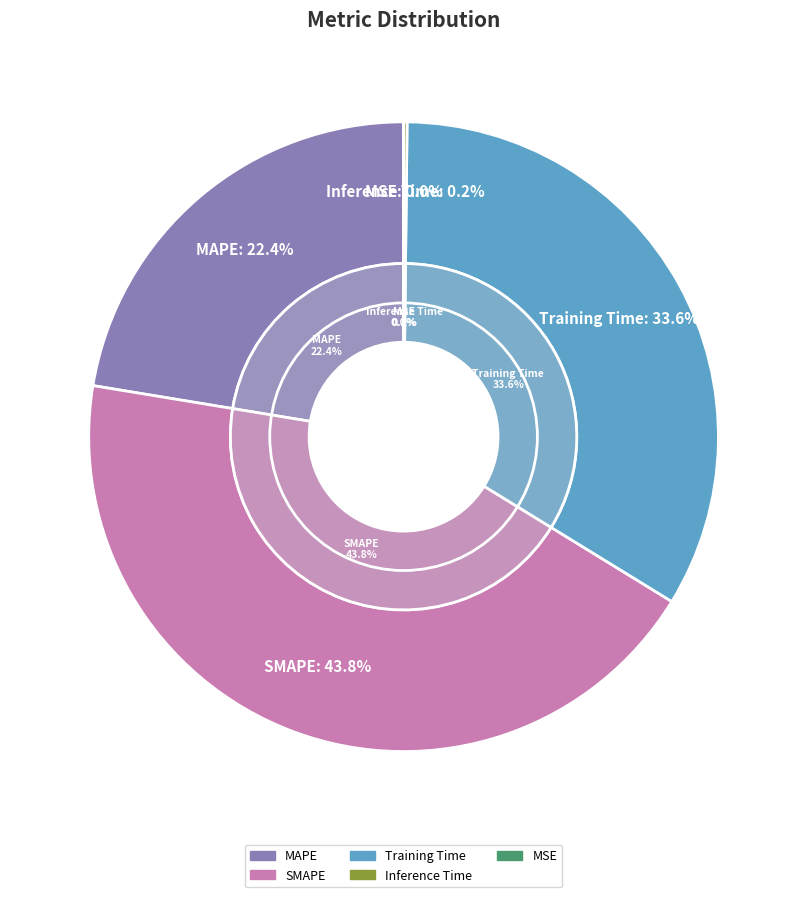

Does any single category account for the majority?

No